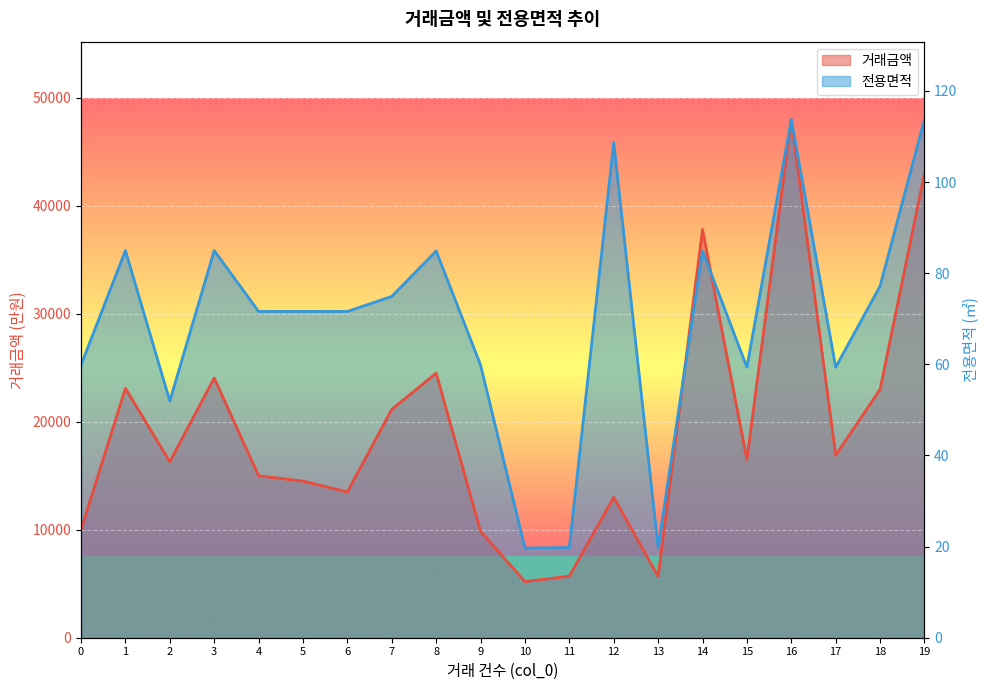

Between 4 and 11, which series saw the biggest shift?

전용면적